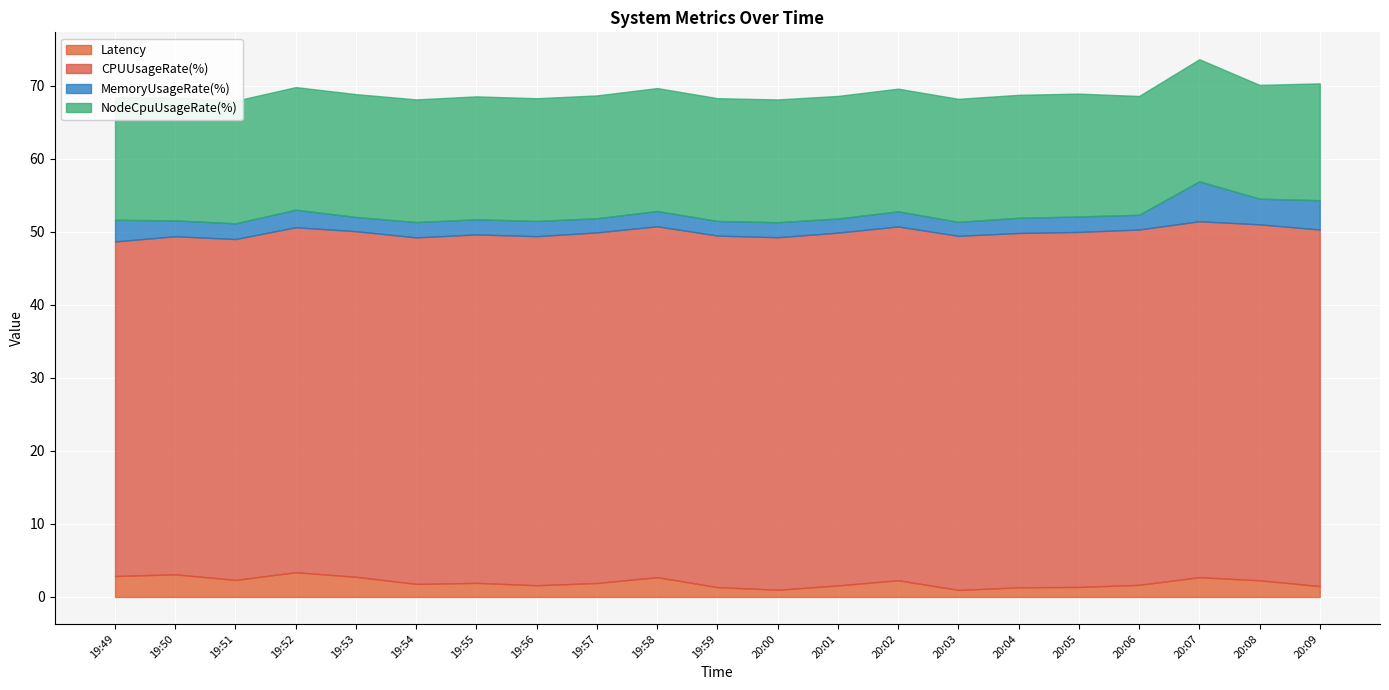

True or false: MemoryUsageRate(%) and Latency intersect in this chart.

True